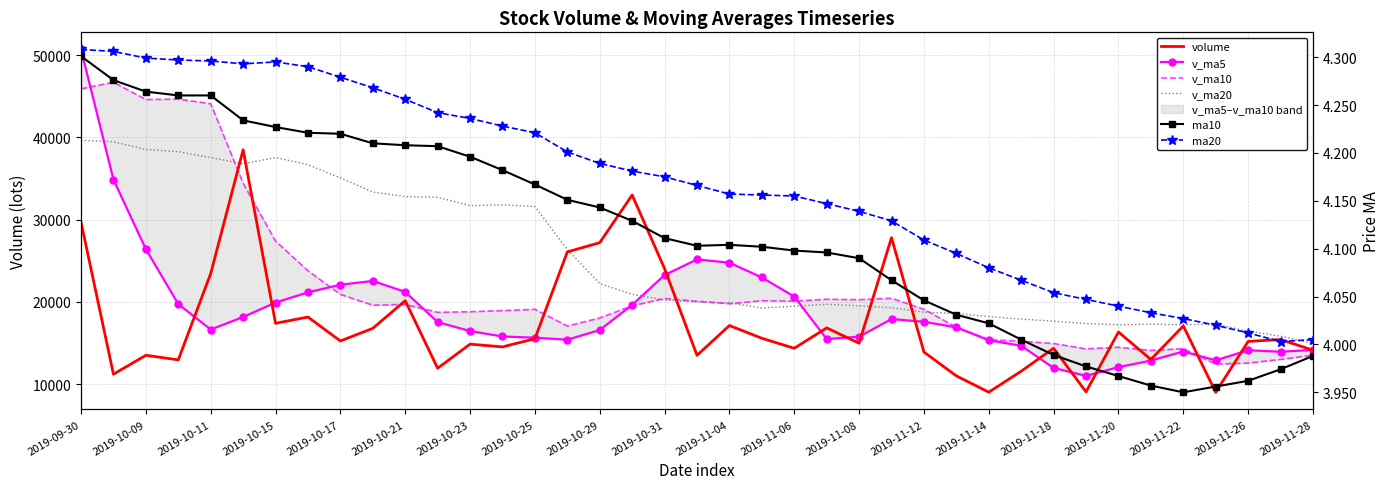

In v_ma5, how many points are lower than both neighbors (excluding endpoints)?

6